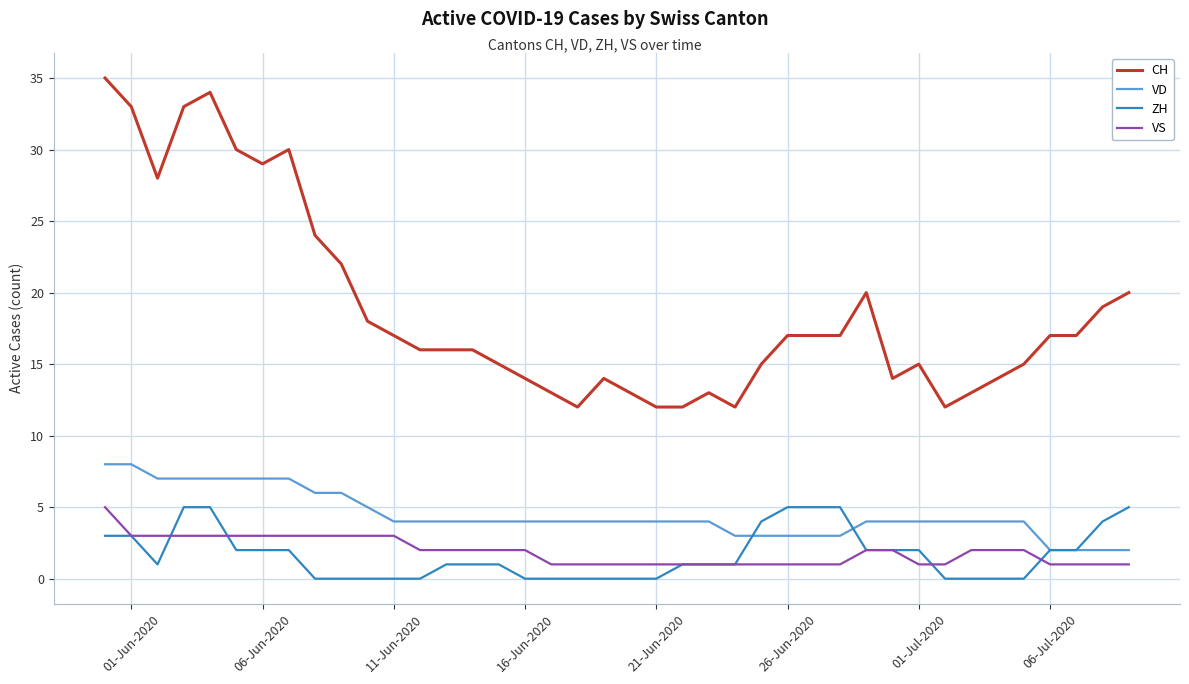

True or false: VD and CH intersect in this chart.

False